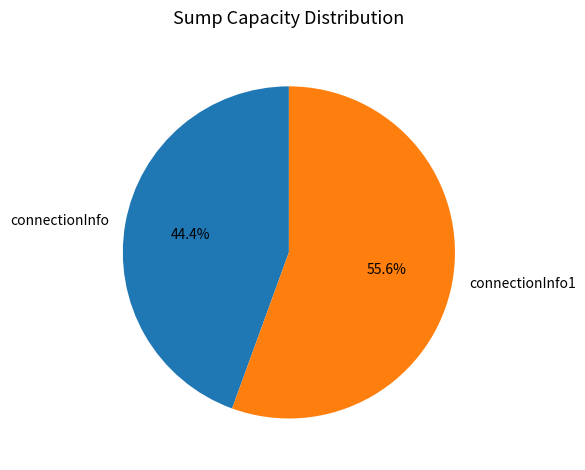

Which has a higher value, connectionInfo1 or connectionInfo?

connectionInfo1